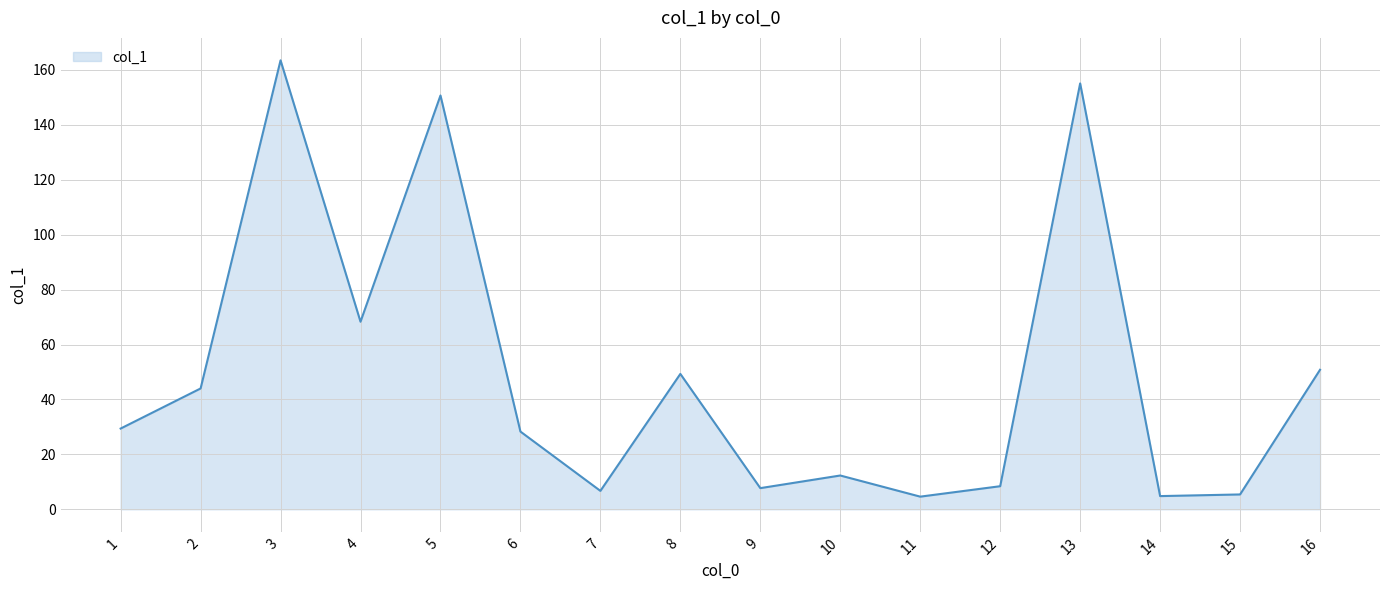

The chart shows a value of 13.8 at 12. True or false?

False